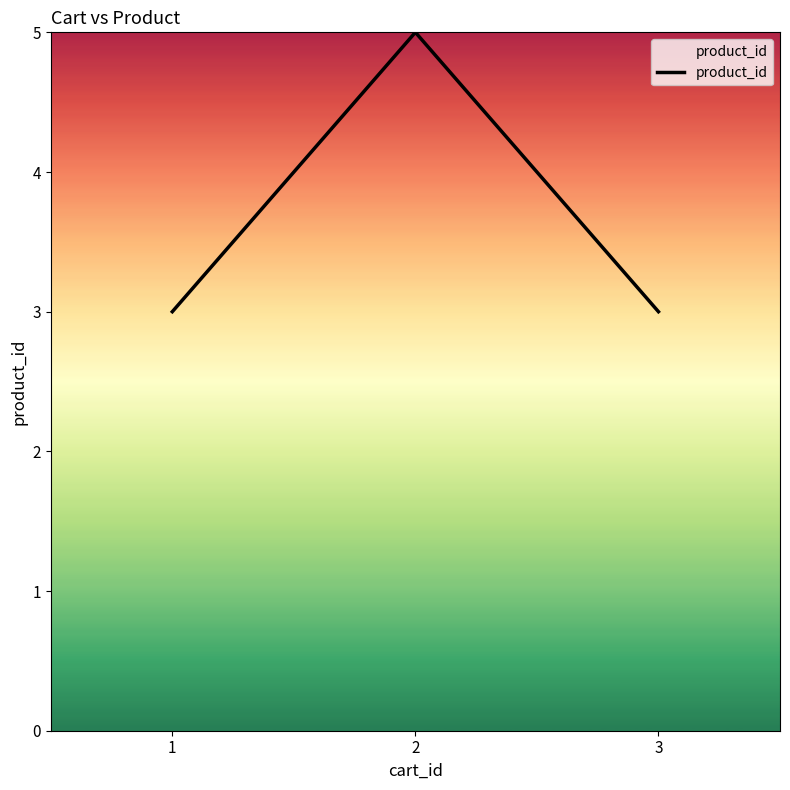

What is the sum of the values at 1 and 2?

8